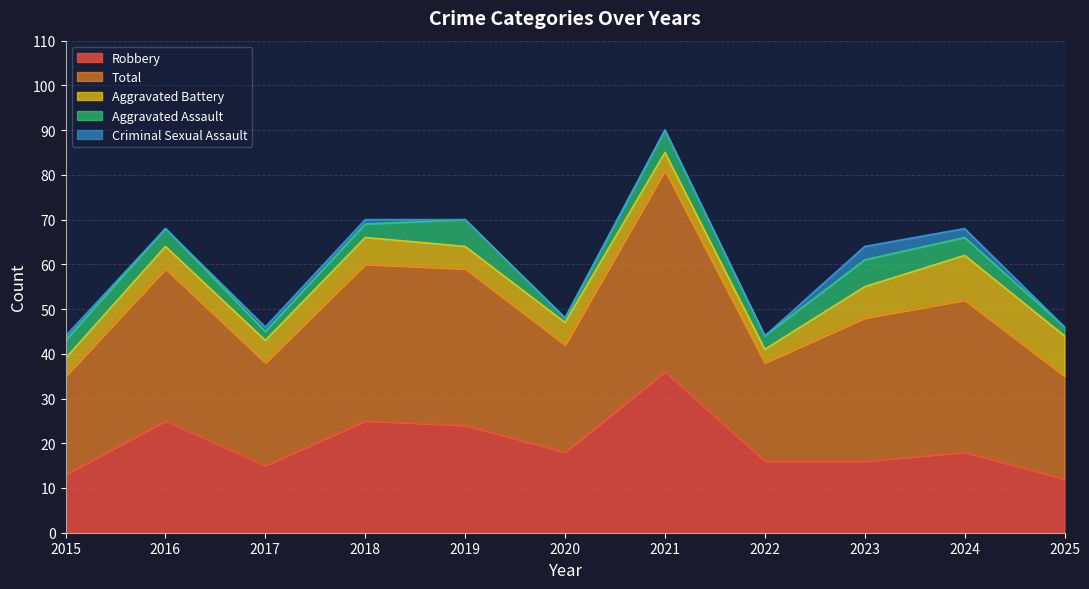

Which category has the lowest value across all series?

2016